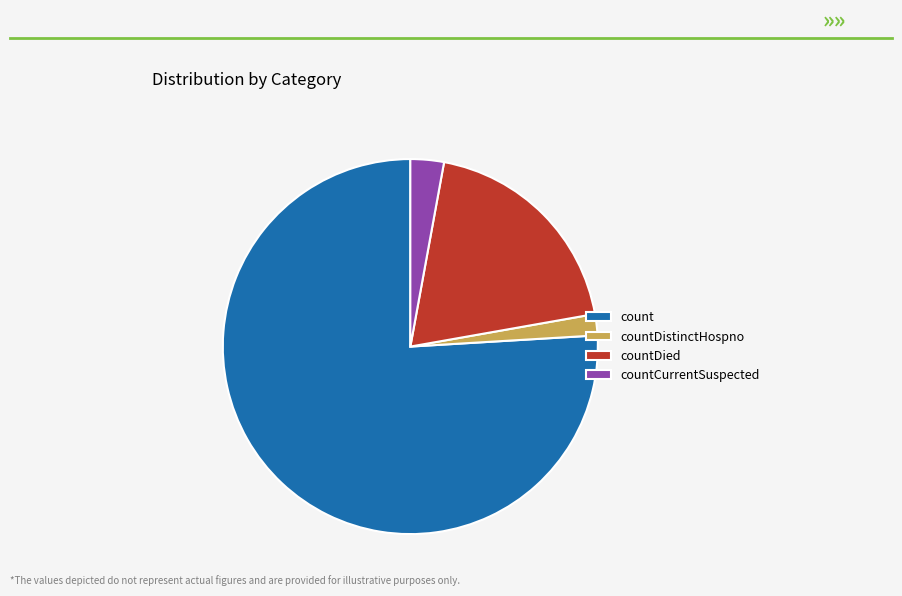

Is it true that countCurrentSuspected is 3% of the pie?

True